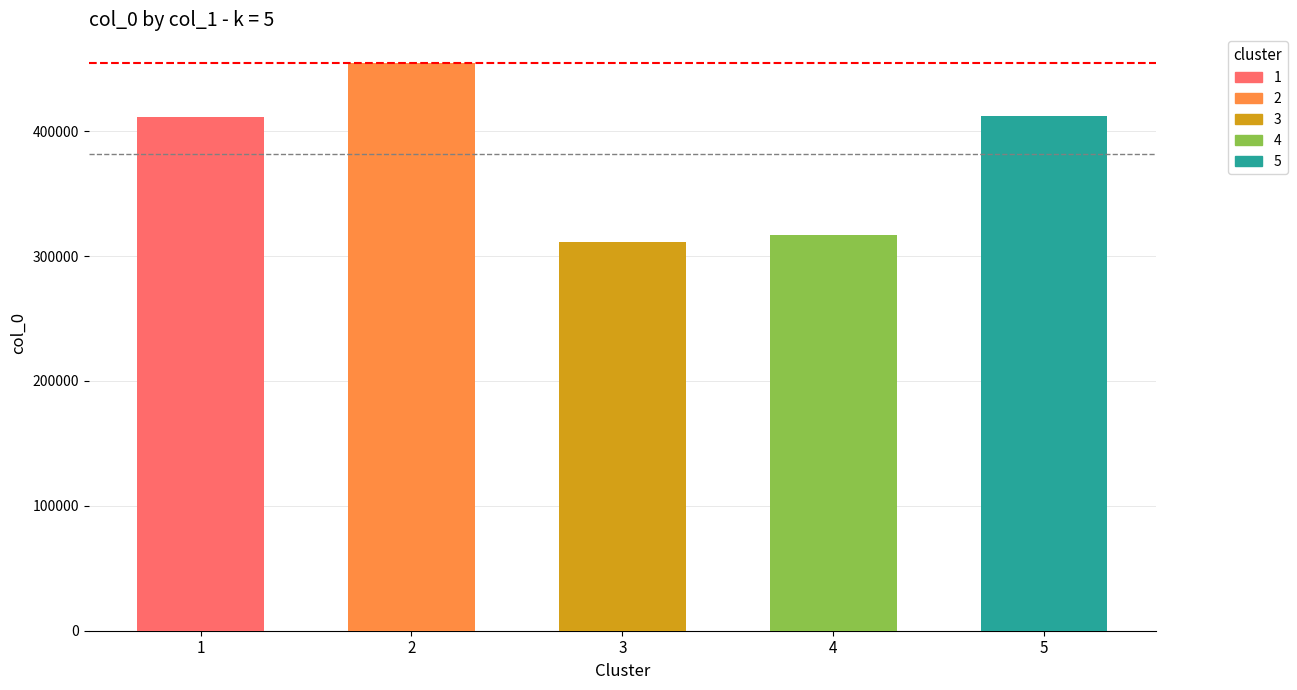

What is the maximum value shown in the chart?

454829